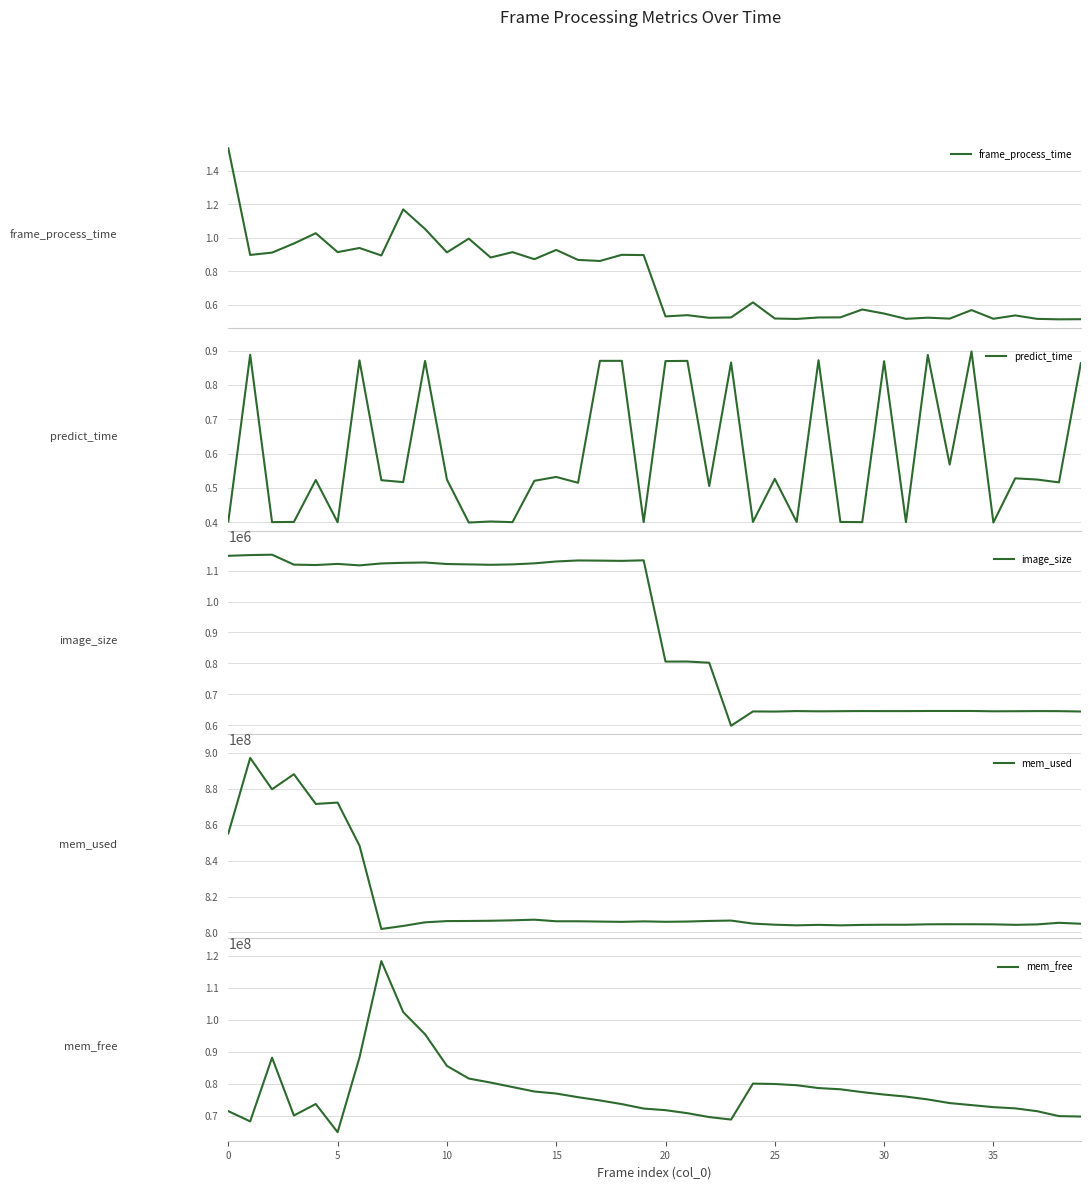

What is the approximate value of image_size at 20?

805779.0